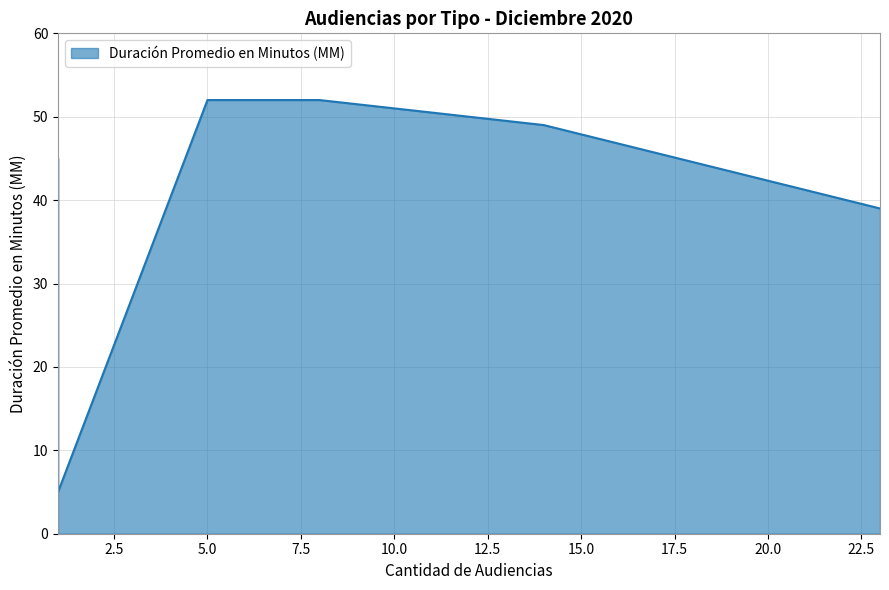

True or false: the data shows 24 at Citación A Audiencia.

False